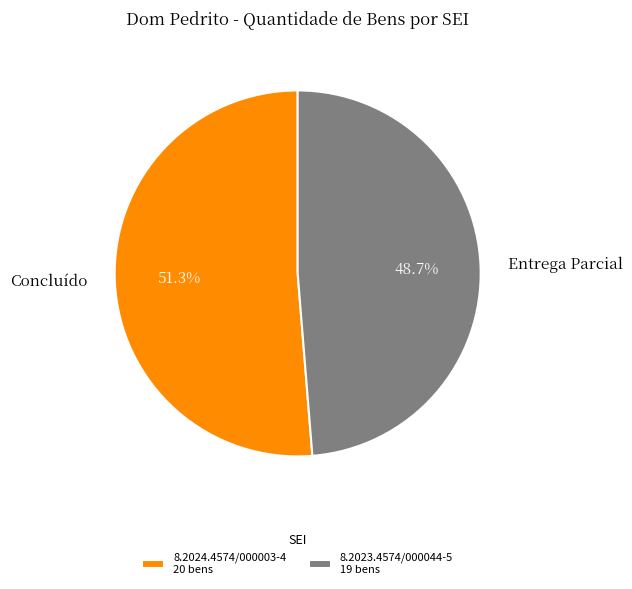

What is the total percentage of 8.2024.4574/000003-4 and 8.2023.4574/000044-5?

100.0%